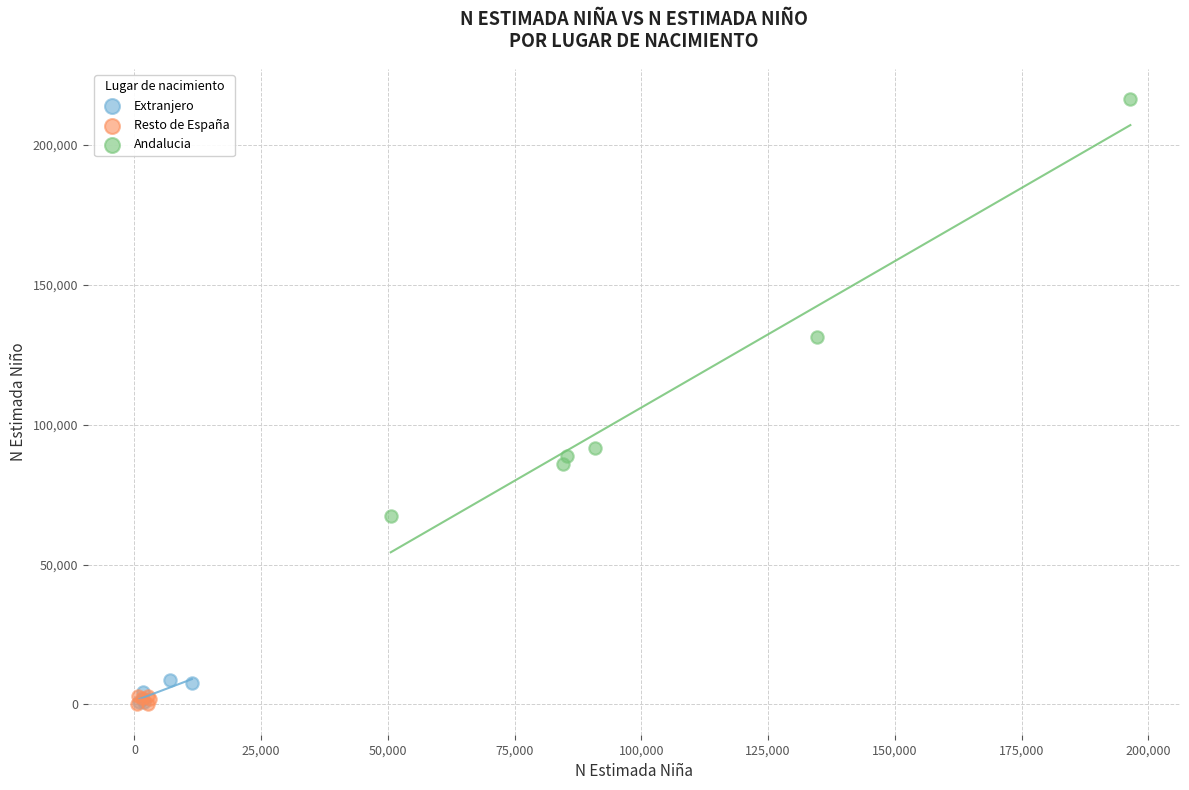

Which series has the widest spread of Y values?

Andalucia